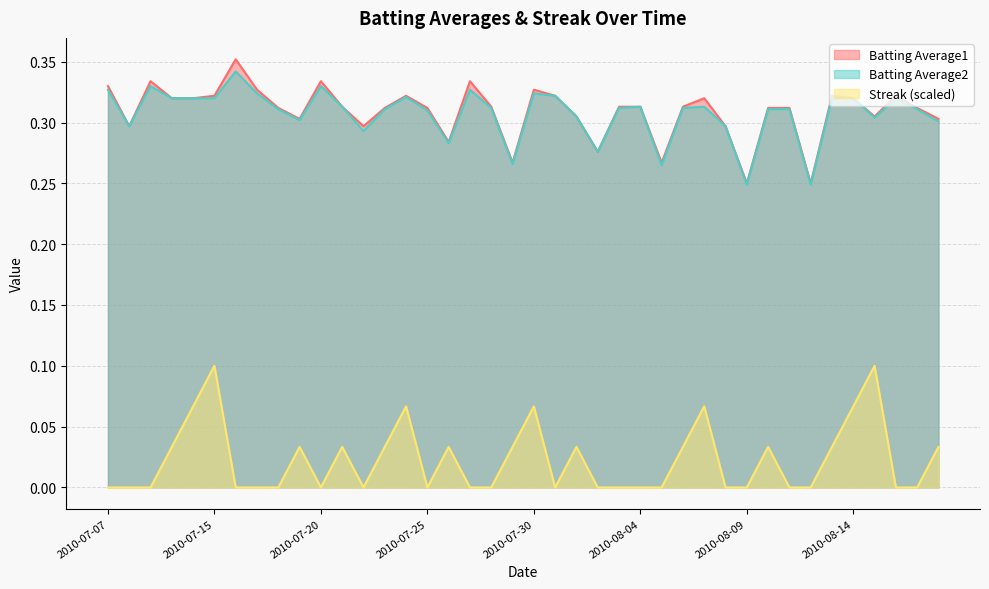

Reading left to right, extract all data points from this chart.

Batting Average1: 2010-07-07=0.3	2010-07-08=0.3	2010-07-09=0.3	2010-07-10=0.3	2010-07-11=0.3	2010-07-15=0.3	2010-07-16=0.4	2010-07-17=0.3	2010-07-18=0.3	2010-07-19=0.3	2010-07-20=0.3	2010-07-21=0.3	2010-07-22=0.3	2010-07-23=0.3	2010-07-24=0.3	2010-07-25=0.3	2010-07-26=0.3	2010-07-27=0.3	2010-07-28=0.3	2010-07-29=0.3	2010-07-30=0.3	2010-07-31=0.3	2010-08-01=0.3	2010-08-02=0.3	2010-08-03=0.3	2010-08-04=0.3	2010-08-05=0.3	2010-08-06=0.3	2010-08-07=0.3	2010-08-08=0.3	2010-08-09=0.2	2010-08-10=0.3	2010-08-11=0.3	2010-08-12=0.2	2010-08-13=0.3	2010-08-14=0.3	2010-08-15=0.3	2010-08-16=0.3	2010-08-17=0.3	2010-08-18=0.3
Batting Average2: 2010-07-07=0.3	2010-07-08=0.3	2010-07-09=0.3	2010-07-10=0.3	2010-07-11=0.3	2010-07-15=0.3	2010-07-16=0.3	2010-07-17=0.3	2010-07-18=0.3	2010-07-19=0.3	2010-07-20=0.3	2010-07-21=0.3	2010-07-22=0.3	2010-07-23=0.3	2010-07-24=0.3	2010-07-25=0.3	2010-07-26=0.3	2010-07-27=0.3	2010-07-28=0.3	2010-07-29=0.3	2010-07-30=0.3	2010-07-31=0.3	2010-08-01=0.3	2010-08-02=0.3	2010-08-03=0.3	2010-08-04=0.3	2010-08-05=0.3	2010-08-06=0.3	2010-08-07=0.3	2010-08-08=0.3	2010-08-09=0.2	2010-08-10=0.3	2010-08-11=0.3	2010-08-12=0.2	2010-08-13=0.3	2010-08-14=0.3	2010-08-15=0.3	2010-08-16=0.3	2010-08-17=0.3	2010-08-18=0.3
Streak: 2010-07-07=0.0	2010-07-08=0.0	2010-07-09=0.0	2010-07-10=0.0	2010-07-11=0.1	2010-07-15=0.1	2010-07-16=0.0	2010-07-17=0.0	2010-07-18=0.0	2010-07-19=0.0	2010-07-20=0.0	2010-07-21=0.0	2010-07-22=0.0	2010-07-23=0.0	2010-07-24=0.1	2010-07-25=0.0	2010-07-26=0.0	2010-07-27=0.0	2010-07-28=0.0	2010-07-29=0.0	2010-07-30=0.1	2010-07-31=0.0	2010-08-01=0.0	2010-08-02=0.0	2010-08-03=0.0	2010-08-04=0.0	2010-08-05=0.0	2010-08-06=0.0	2010-08-07=0.1	2010-08-08=0.0	2010-08-09=0.0	2010-08-10=0.0	2010-08-11=0.0	2010-08-12=0.0	2010-08-13=0.0	2010-08-14=0.1	2010-08-15=0.1	2010-08-16=0.0	2010-08-17=0.0	2010-08-18=0.0